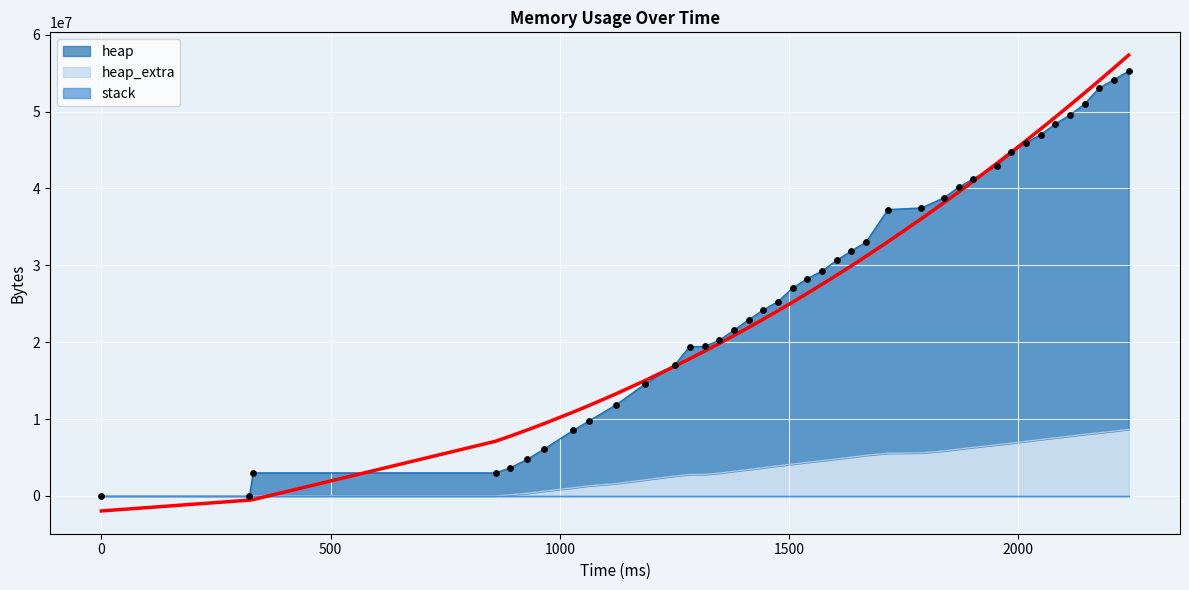

What is the total value across all series at 1029?

9577196